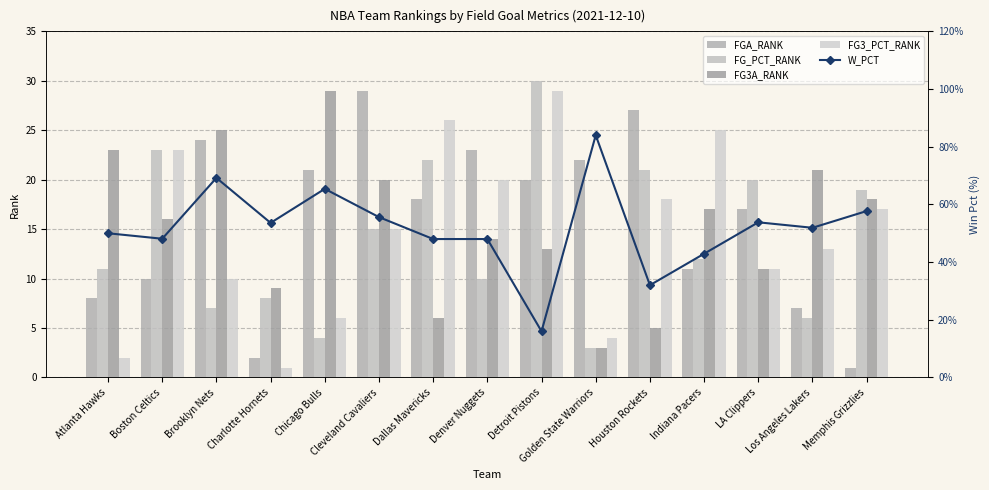

Reading left to right, transcribe all the data shown in this chart.

FGA_RANK: 8.0	10.0	24.0	2.0	21.0	29.0	18.0	23.0	20.0	22.0	27.0	11.0	17.0	7.0	1.0
FG_PCT_RANK: 11.0	23.0	7.0	8.0	4.0	15.0	22.0	10.0	30.0	3.0	21.0	12.0	20.0	6.0	19.0
FG3A_RANK: 23.0	16.0	25.0	9.0	29.0	20.0	6.0	14.0	13.0	3.0	5.0	17.0	11.0	21.0	18.0
FG3_PCT_RANK: 2.0	23.0	10.0	1.0	6.0	15.0	26.0	20.0	29.0	4.0	18.0	25.0	11.0	13.0	17.0
W_PCT: 0.5	0.5	0.7	0.5	0.7	0.6	0.5	0.5	0.2	0.8	0.3	0.4	0.5	0.5	0.6